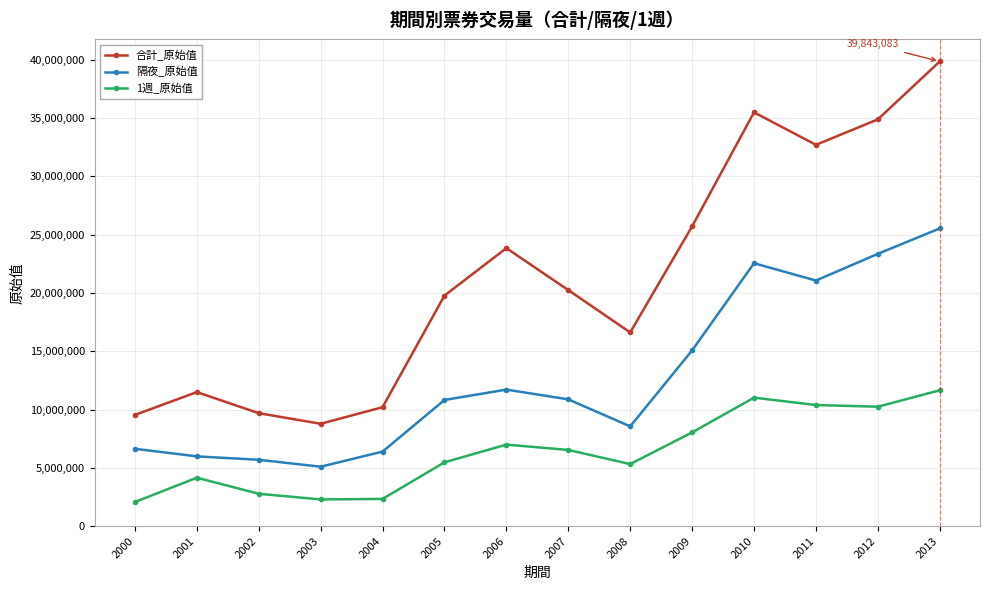

At which label does 隔夜_原始值 first exceed 10870951?

2006